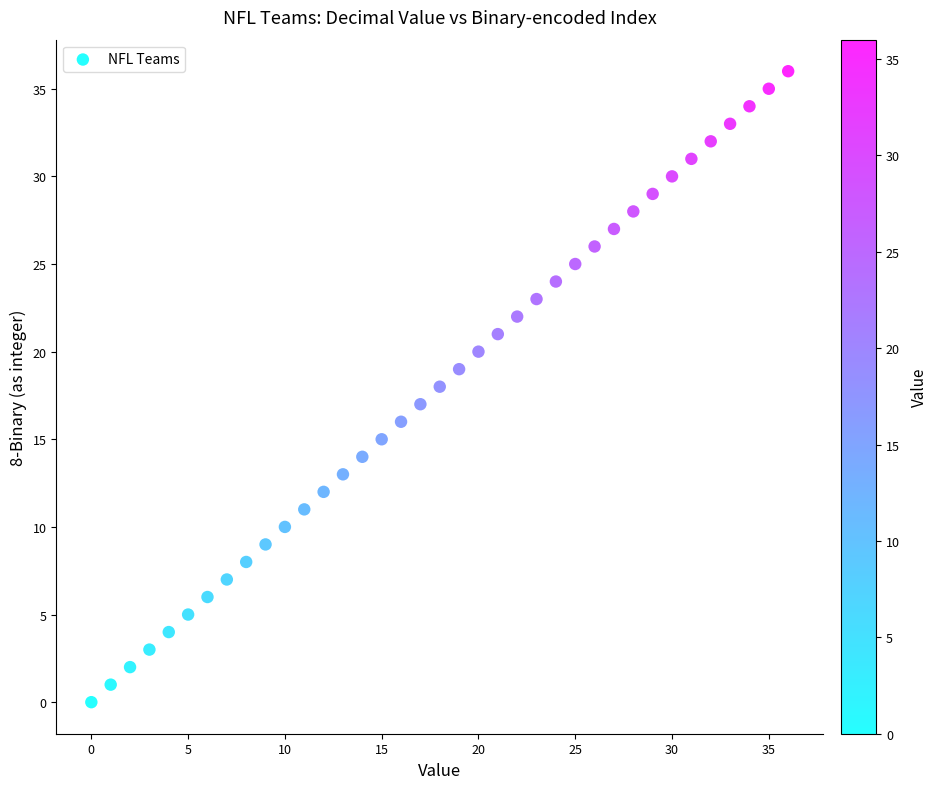

What is the range of Y values (max minus min)?

36